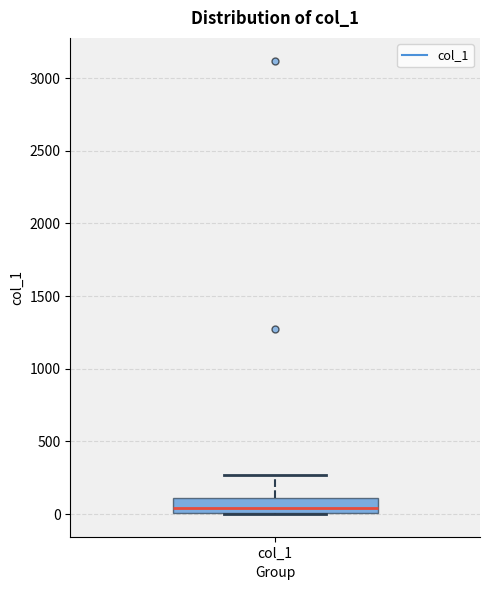

Transcribe this box plot: give where the median line is, the range the box spans, and where the two whiskers end, as read against the y-axis. The values are not printed on the chart, so give them approximately, as read against the axis.

median 50, box 0 to 100, whiskers 0 to 250